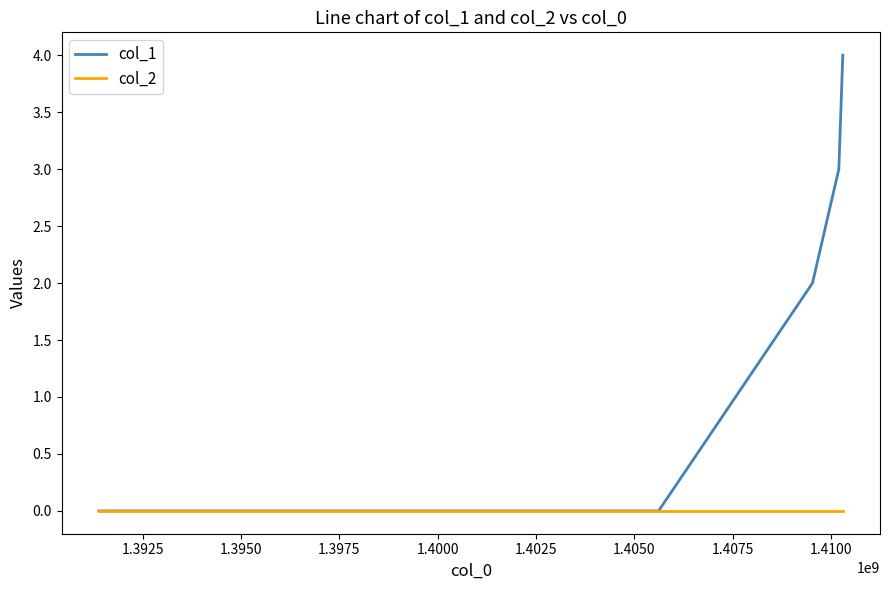

What are all the series names shown in the legend?

col_1, col_2